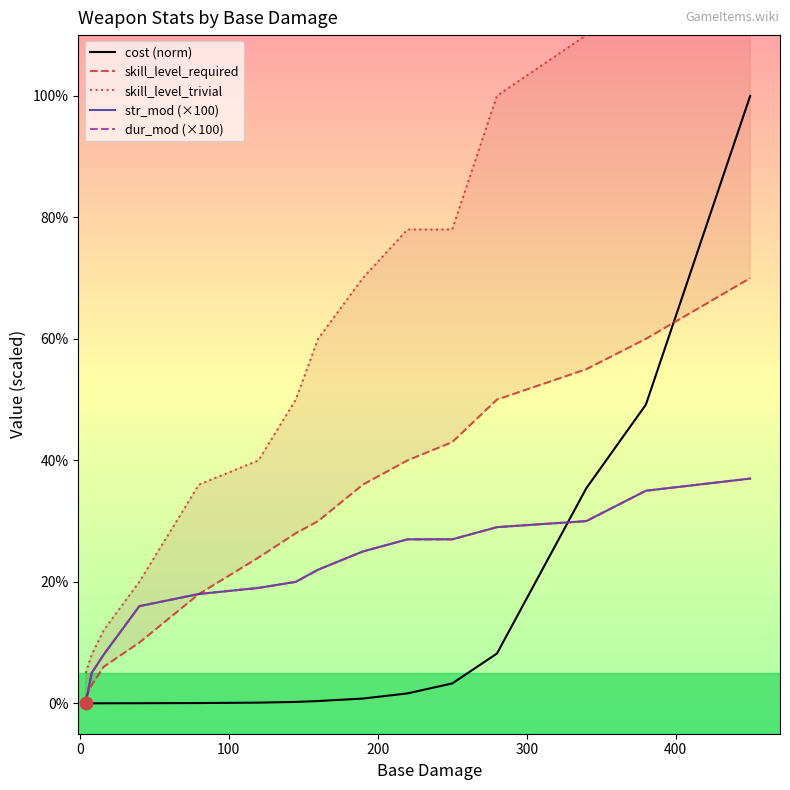

Is the value of cost (norm) at 11 greater than the value of skill_level_required at 9?

No